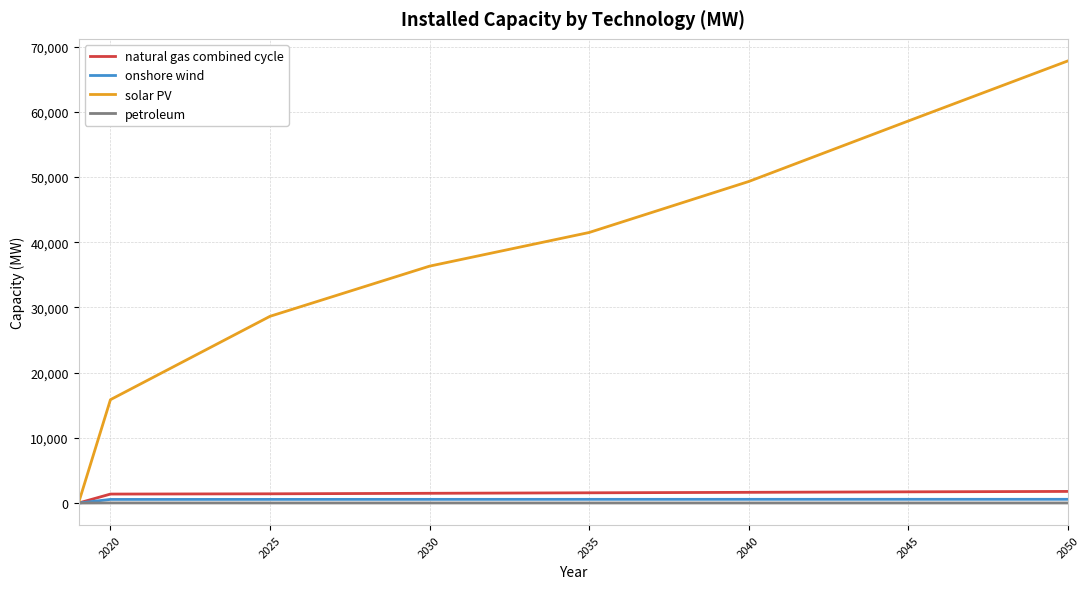

What is the difference between the maximum and minimum values in the petroleum series?

17.1